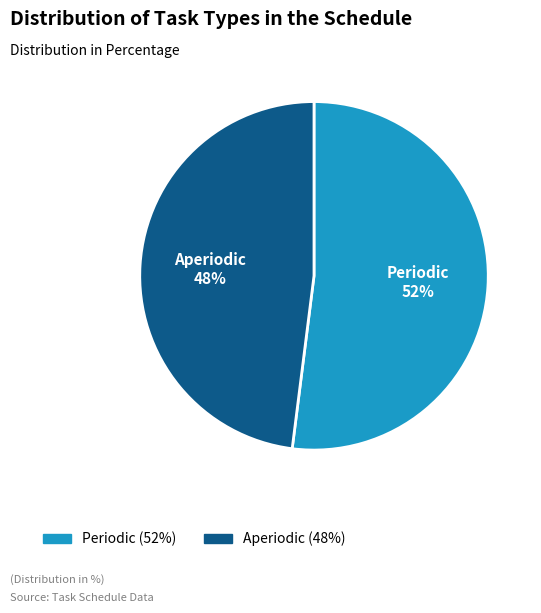

What percentage is the Aperiodic slice, to the nearest percent?

48%